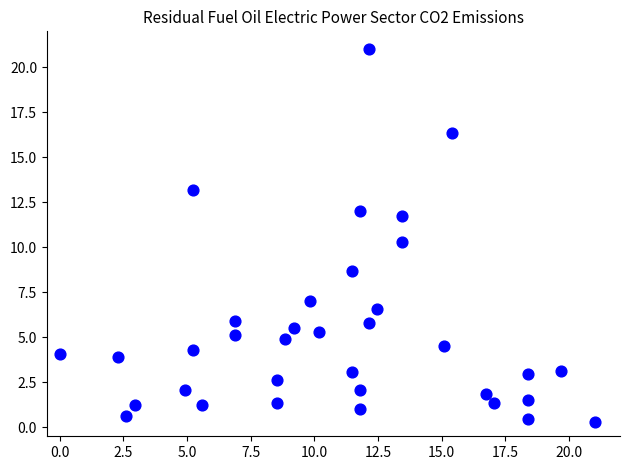

What is the range of X values (max minus min)?

21.0